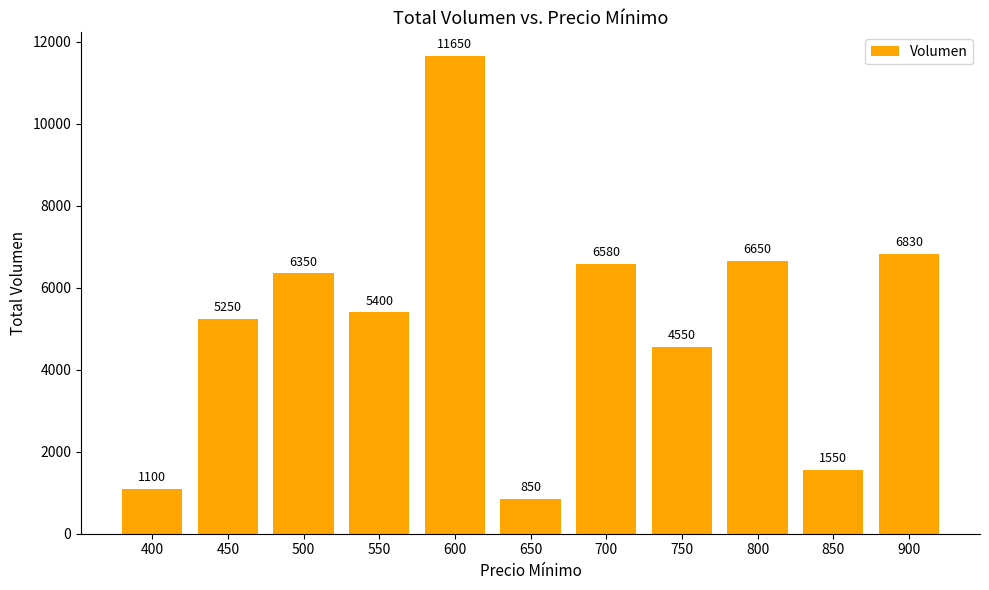

What is the value of the 7th bar from the left?

6580